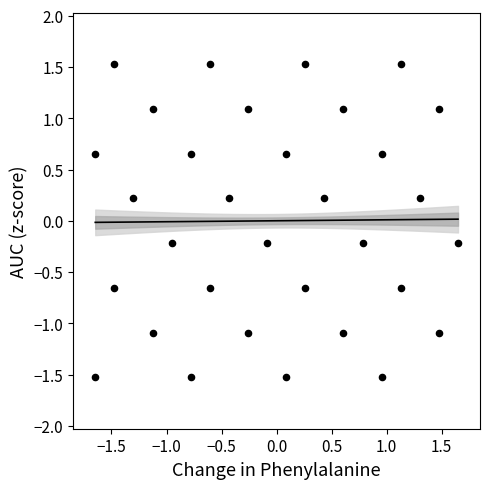

What is the range of X values (max minus min)?

3.3